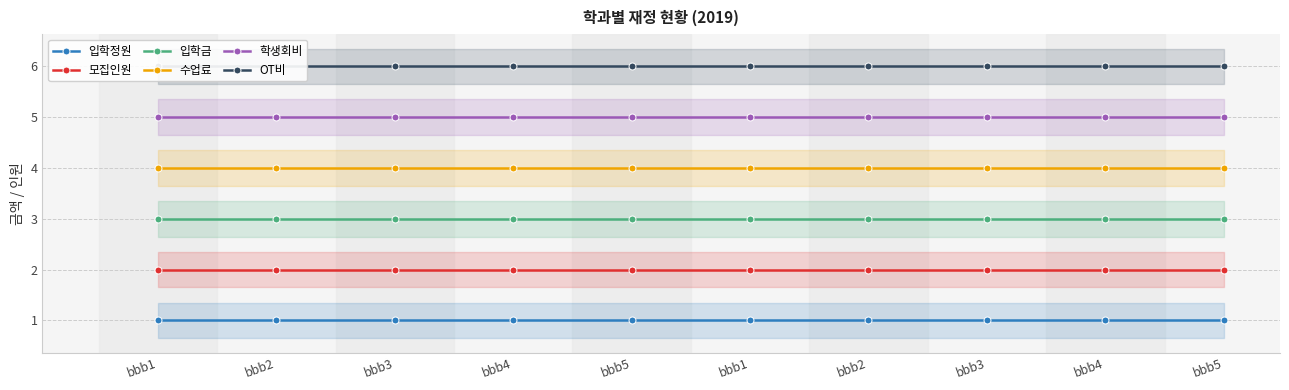

True or false: 수업료 and 모집인원 intersect in this chart.

False